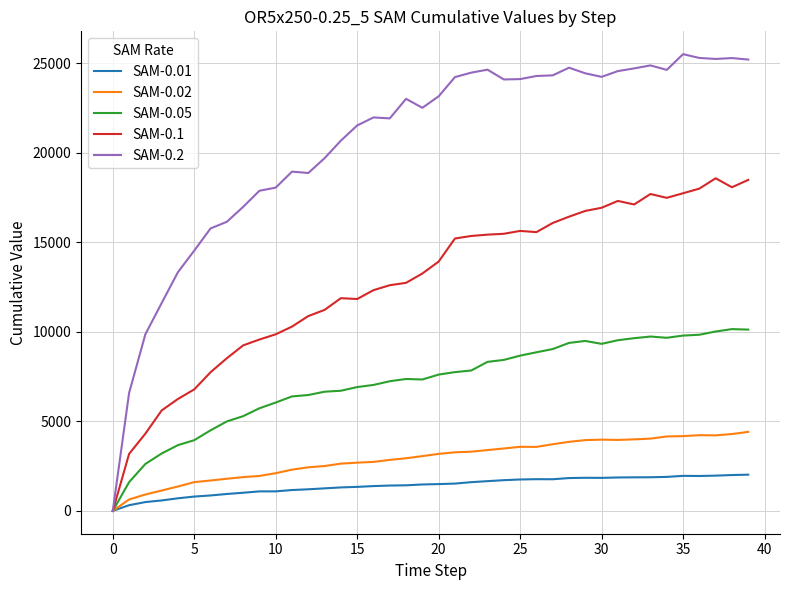

How many lines are shown in the chart?

5